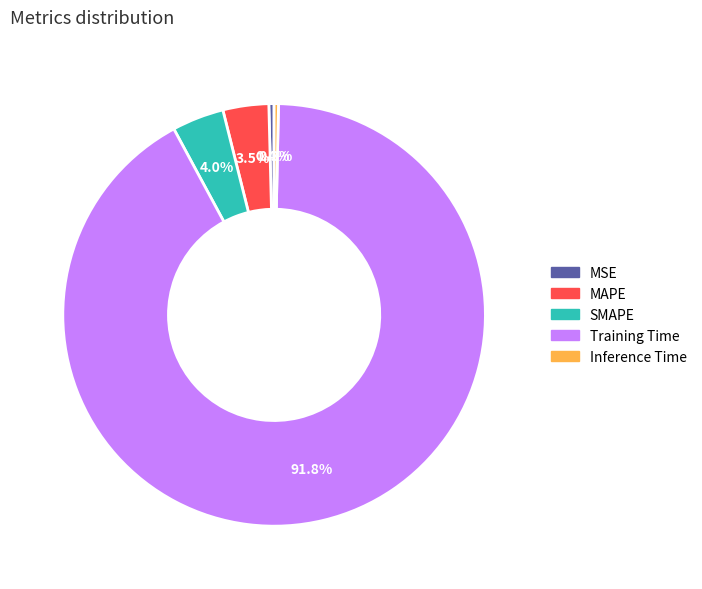

Which category has the biggest portion of the pie?

Training Time